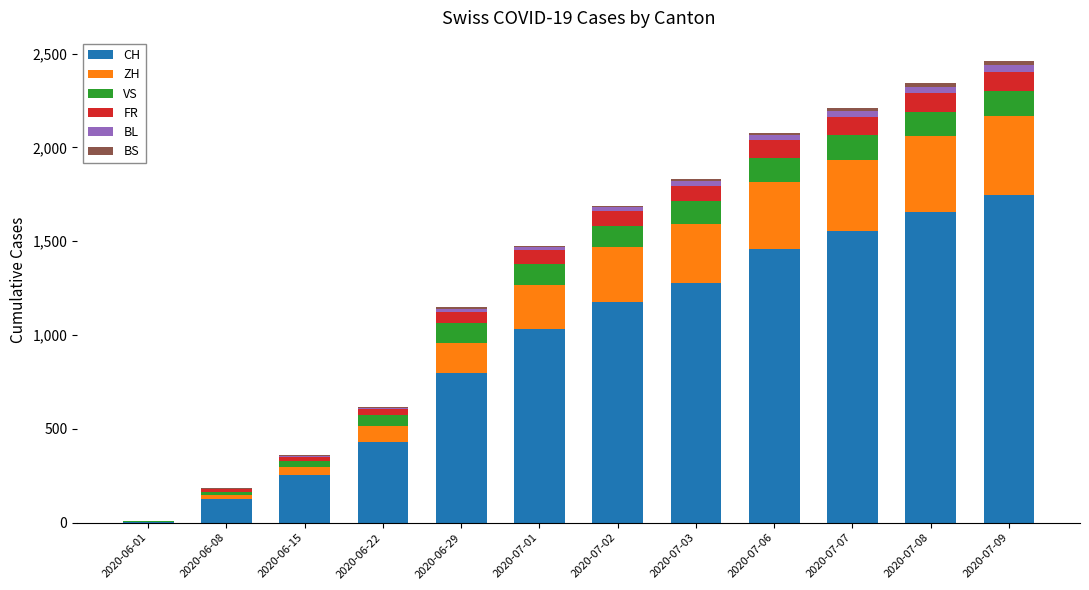

The value of CH at 2020-06-22 is 762. True or false?

False